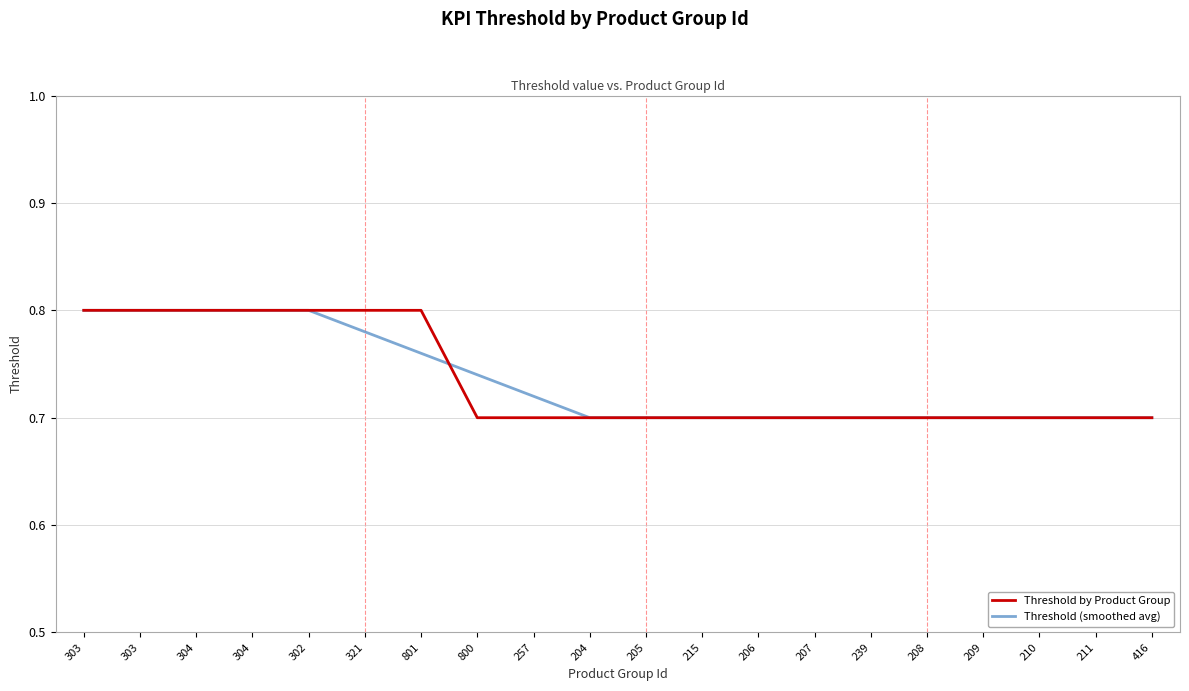

The value of Threshold (smoothed avg) at 801 is 0.8. True or false?

True